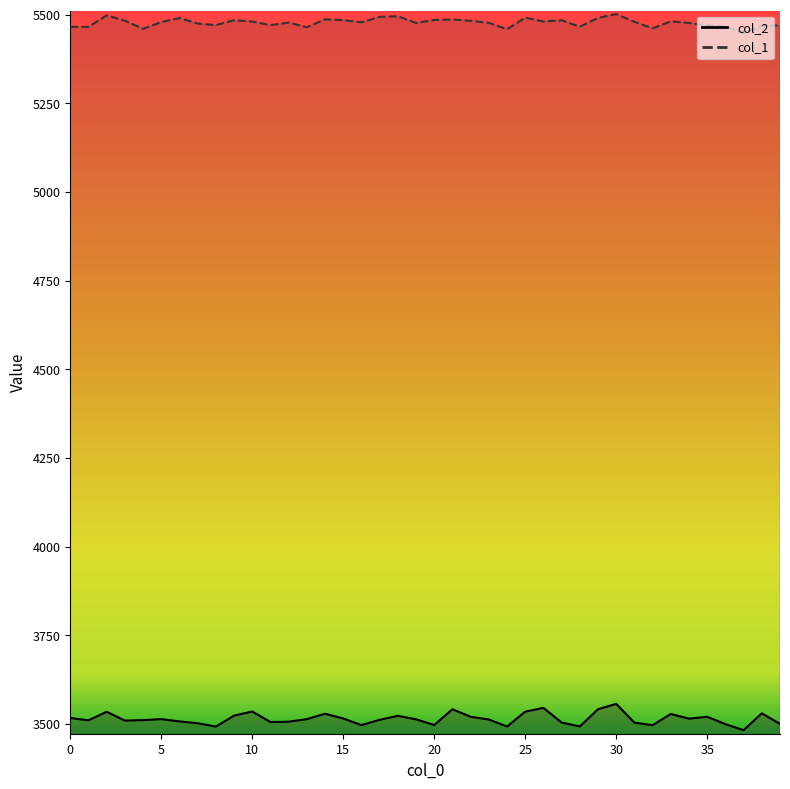

At which category is the sum across all series the highest?

30